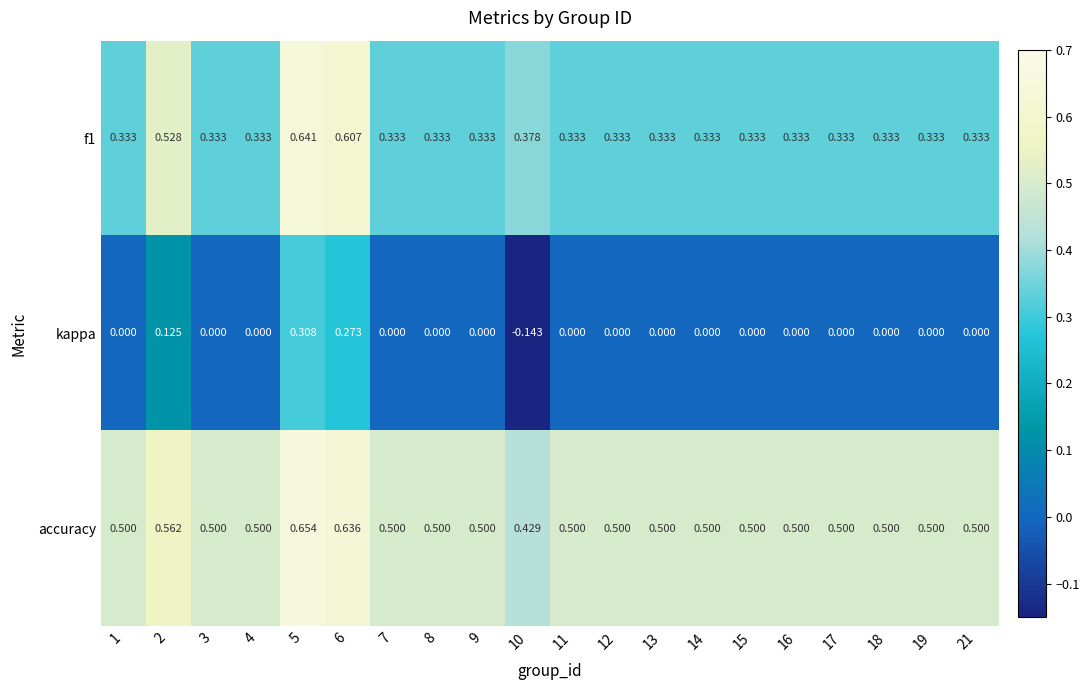

Which series has the largest range (max minus min)?

kappa